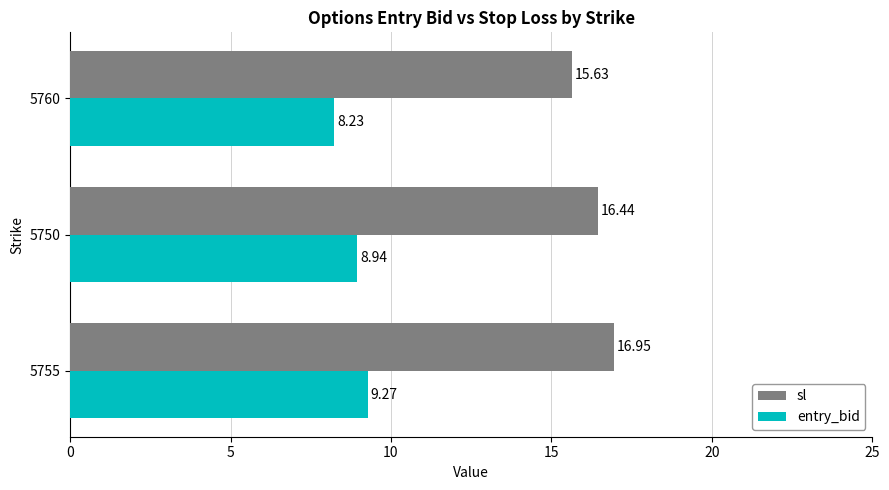

Rank the categories by entry_bid value from highest to lowest.

5755, 5750, 5760